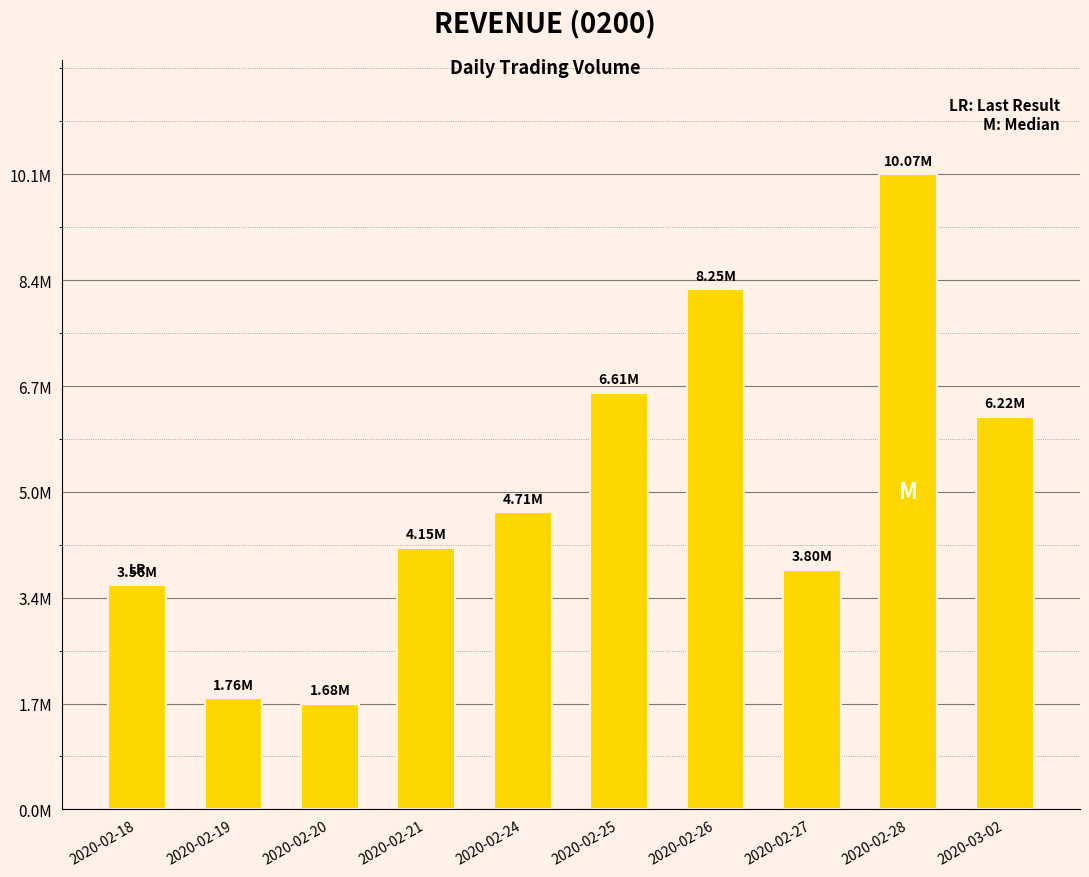

What is the change in value from 2020-02-25 to 2020-02-28?

+3459600